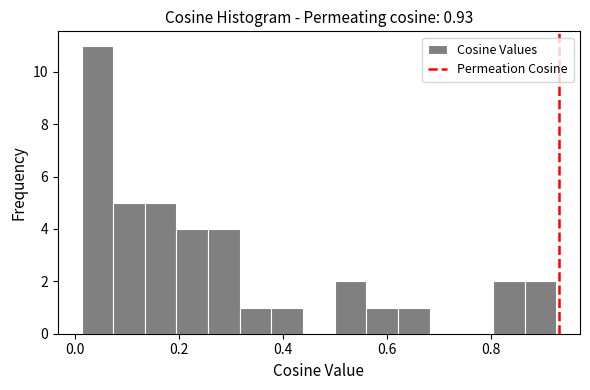

Around what value on the x-axis is the tallest bar? Give the approximate position of its centre, as read against the axis.

0.04